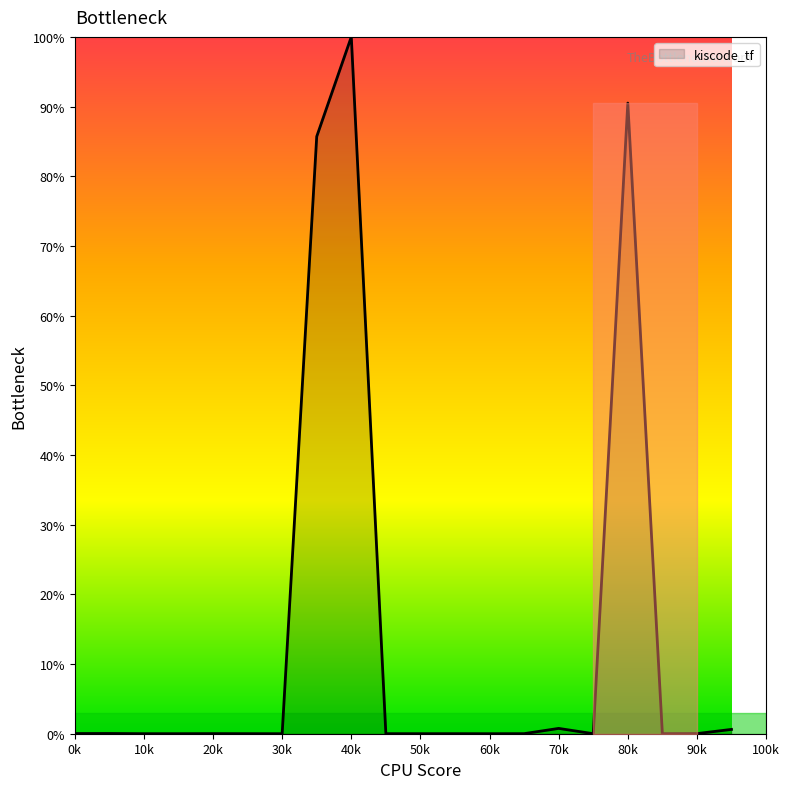

What is the difference between the maximum and minimum values?

100.0